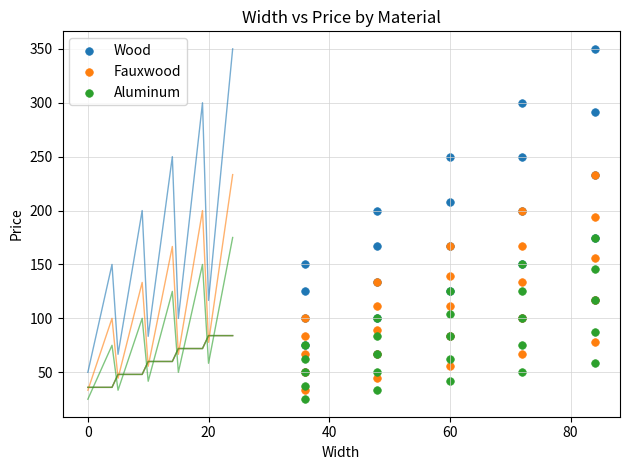

Which series has the largest Y range (max minus min)?

Wood